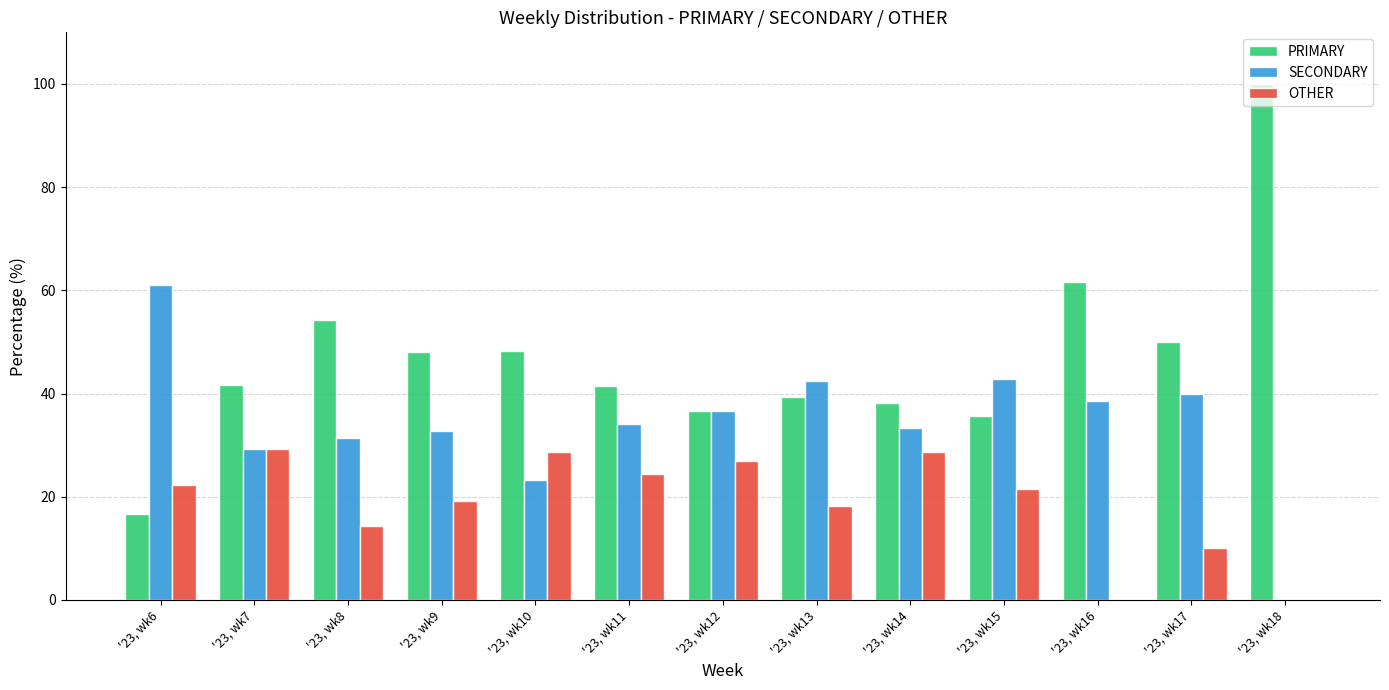

What is the highest value of the OTHER series?

29.2